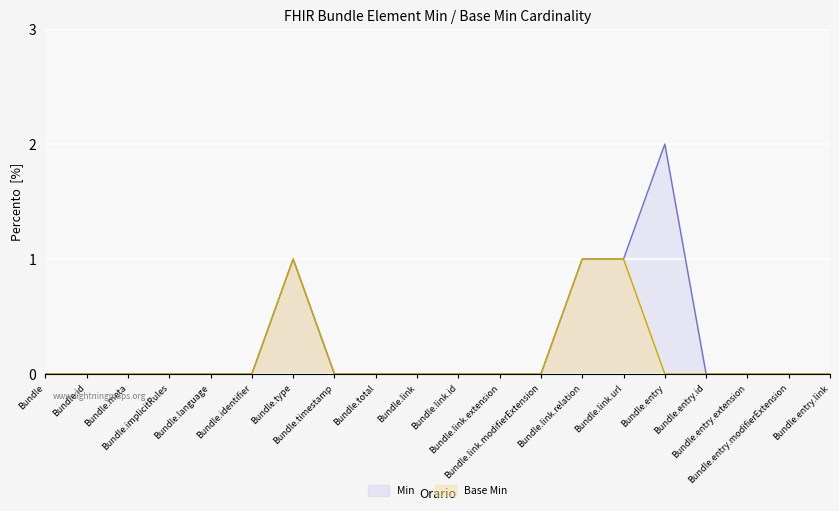

Rank the series at Bundle.meta from highest to lowest value.

Min, Base Min